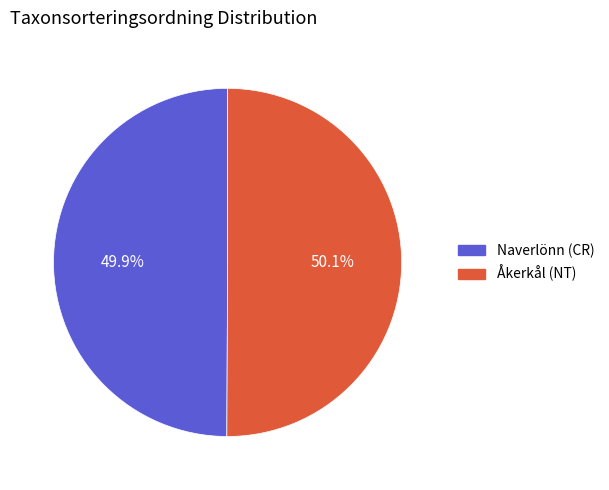

To the nearest percent, what percentage of the pie is Åkerkål (NT)?

50%